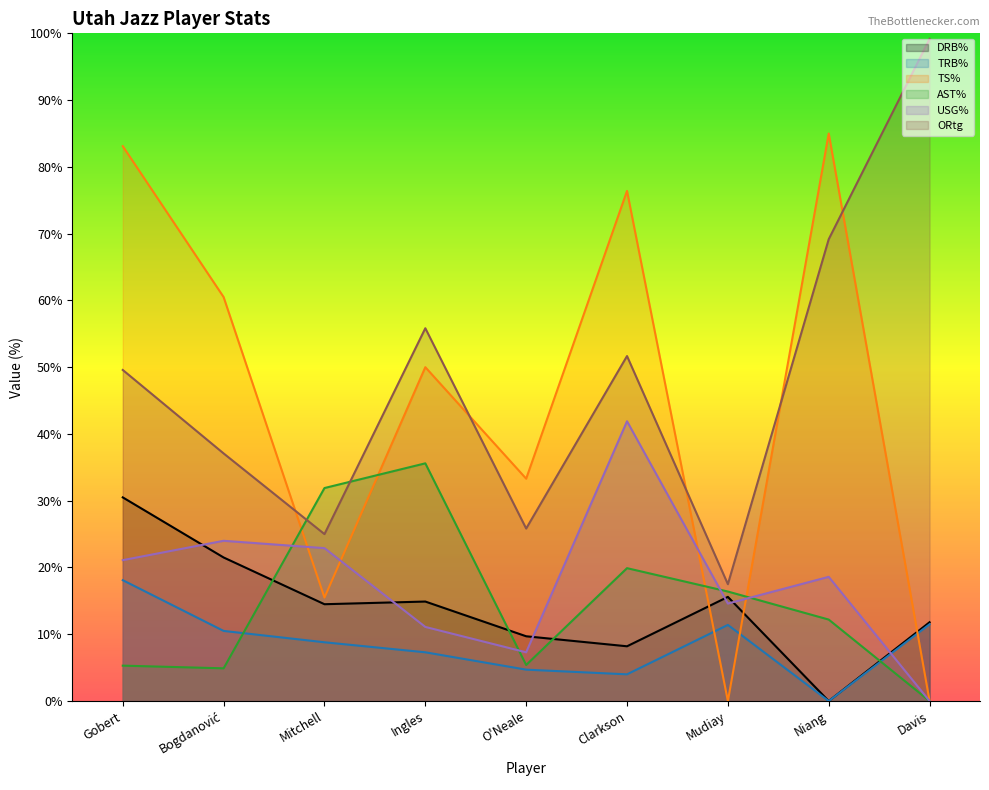

What position from the left is Mudiay?

7